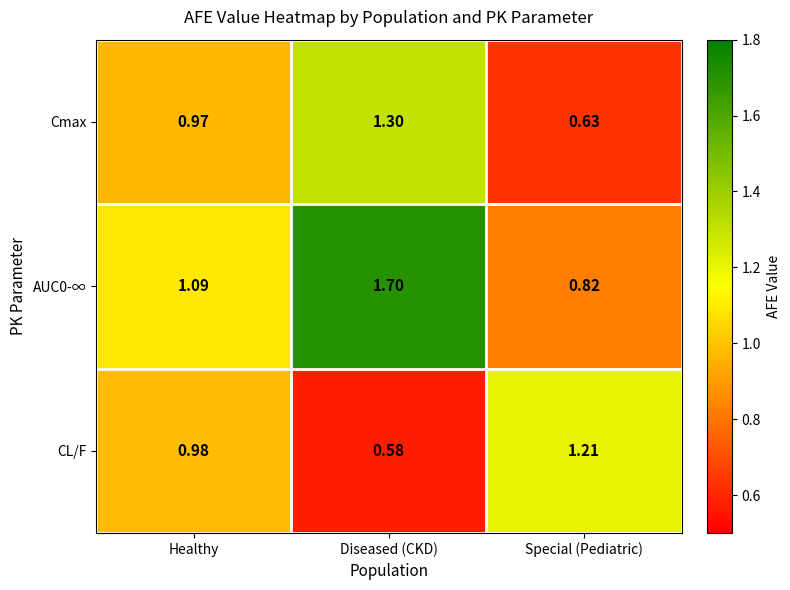

Which category has the highest value in the CL/F series?

Special (Pediatric)